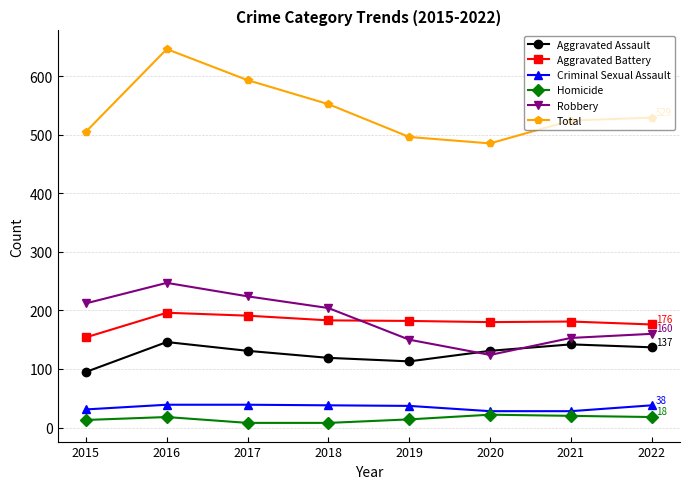

True or false: Total and Criminal Sexual Assault intersect in this chart.

False